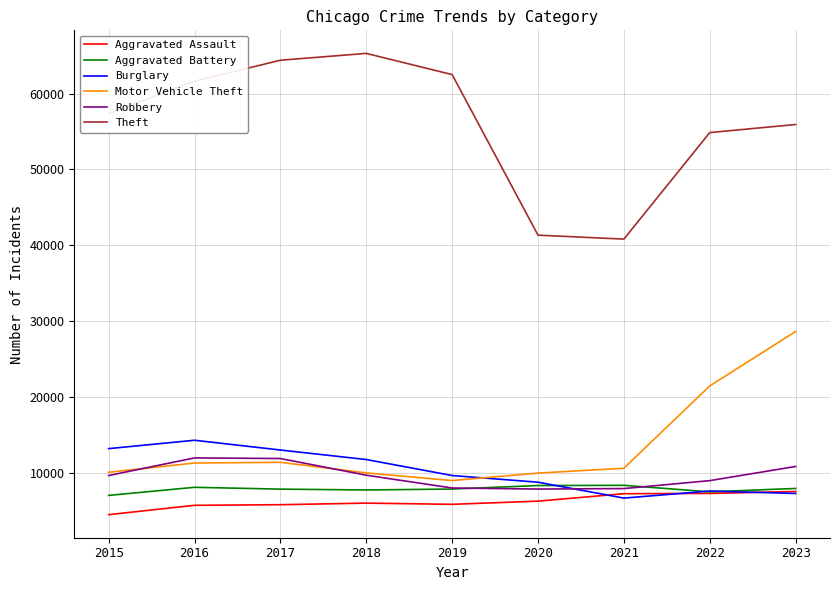

True or false: Robbery and Aggravated Assault intersect in this chart.

False